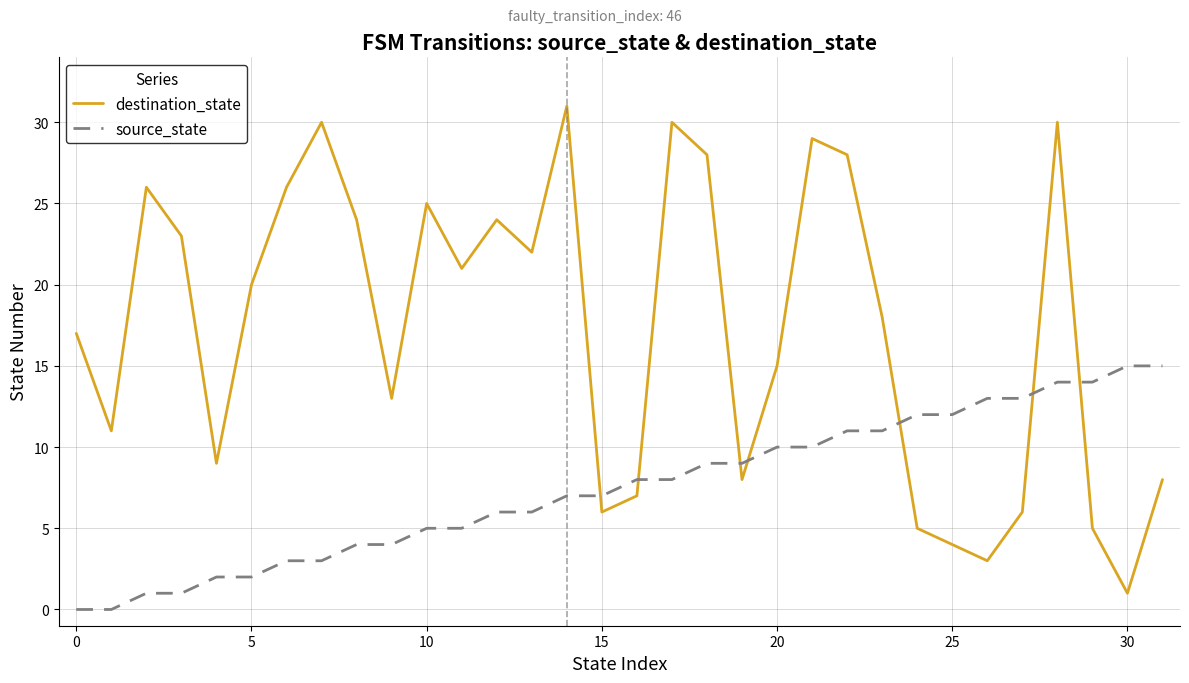

List the series in order of their overall mean, highest first.

destination_state, source_state